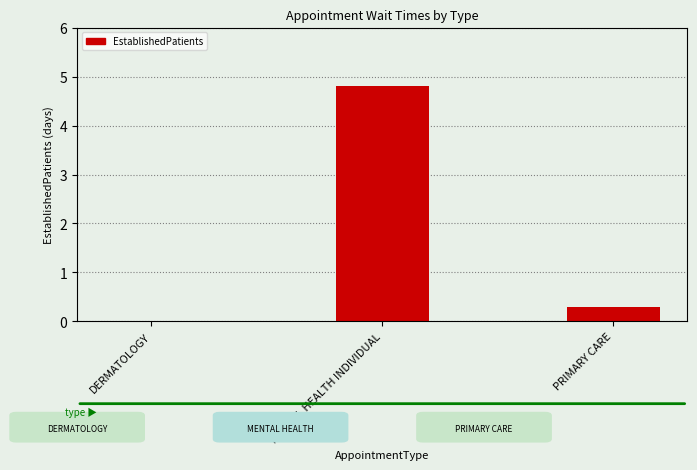

At which category does the chart reach its peak across all series?

MENTAL HEALTH INDIVIDUAL